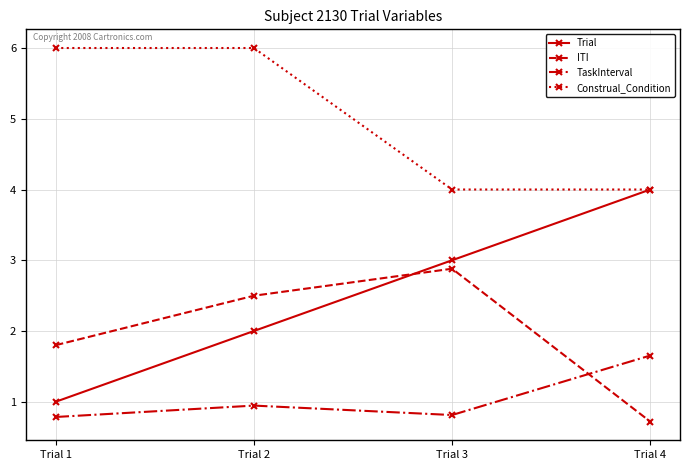

What is the difference between the second highest and minimum values in the TaskInterval series?

0.2